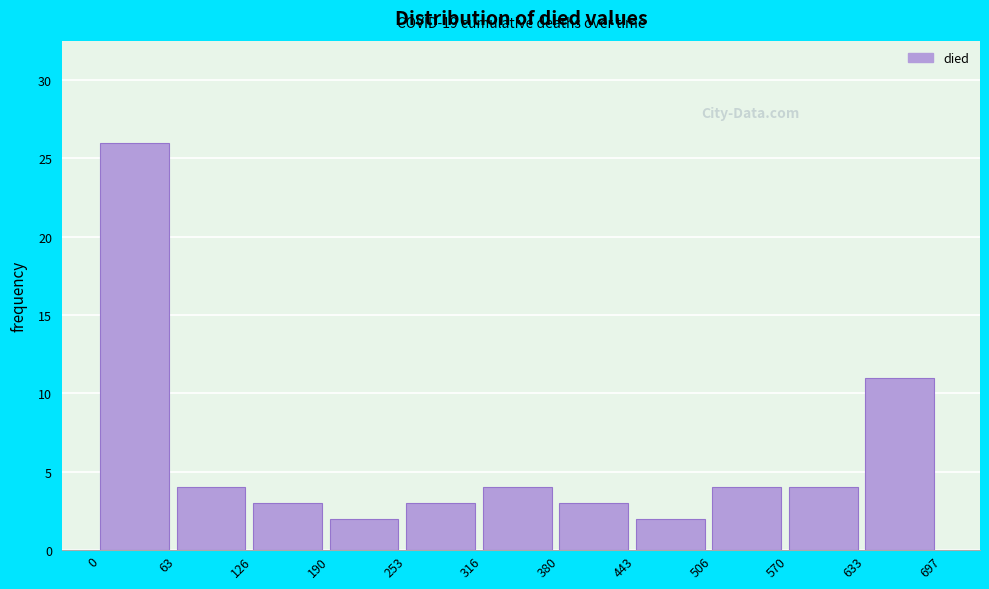

Over which range of the x-axis is the bar tallest?

0 to 63